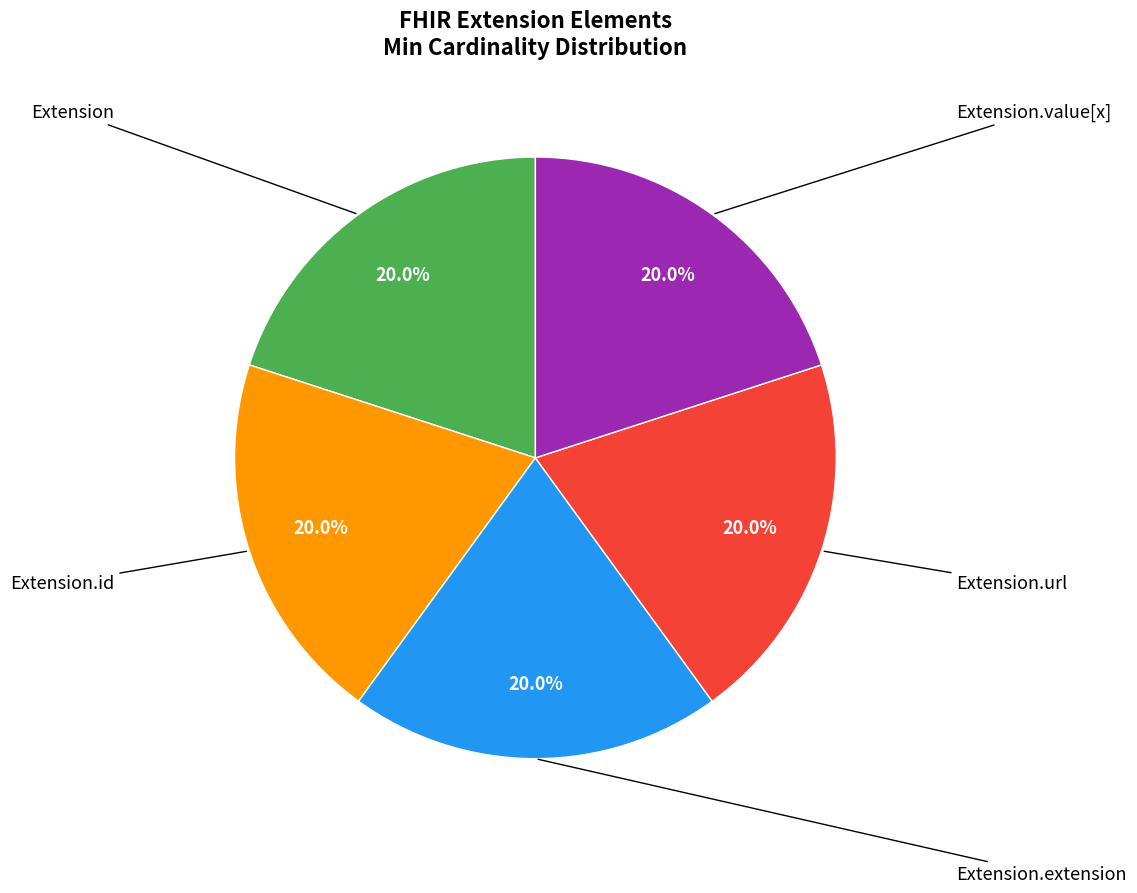

Does any single category account for the majority?

No